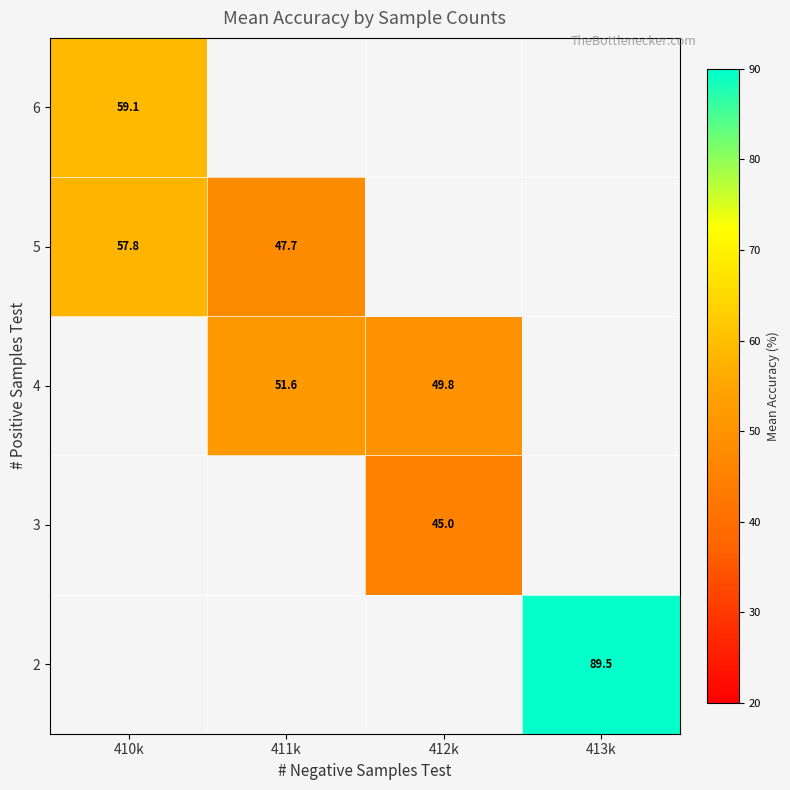

The 5 series shows 47.7 at 411k. True or false?

True